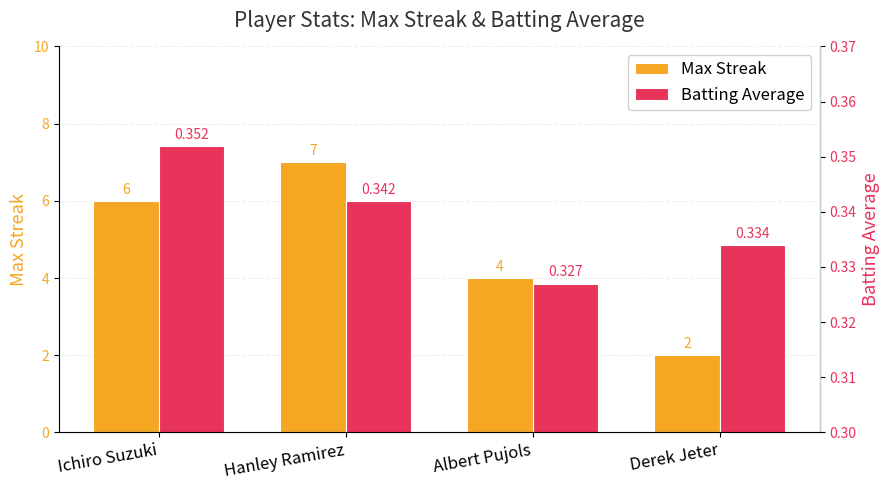

At which label does Max Streak reach its peak?

Hanley Ramirez